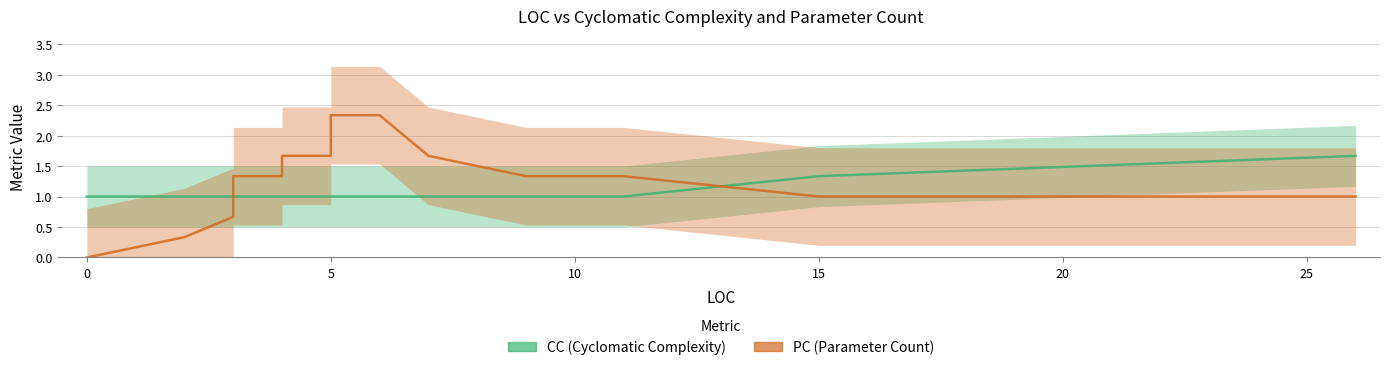

Which series has the widest spread of values?

PC